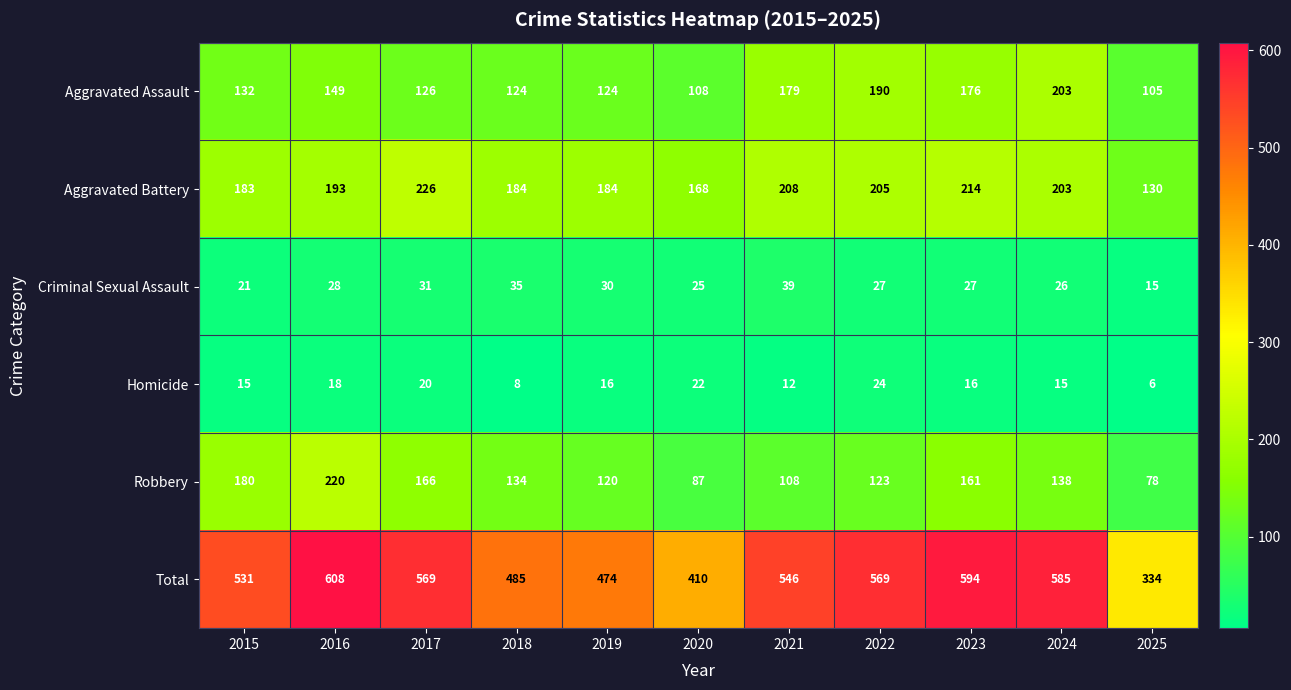

At which category is the sum across all series the highest?

2016